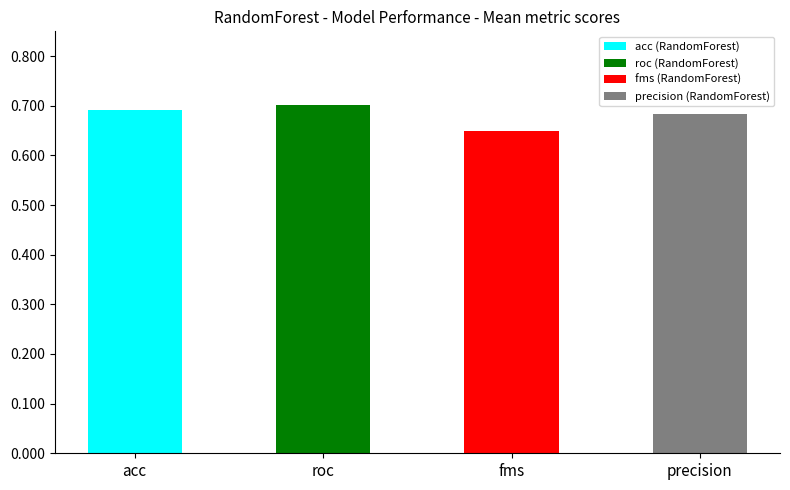

True or false: the data shows 0.4 at fms.

False